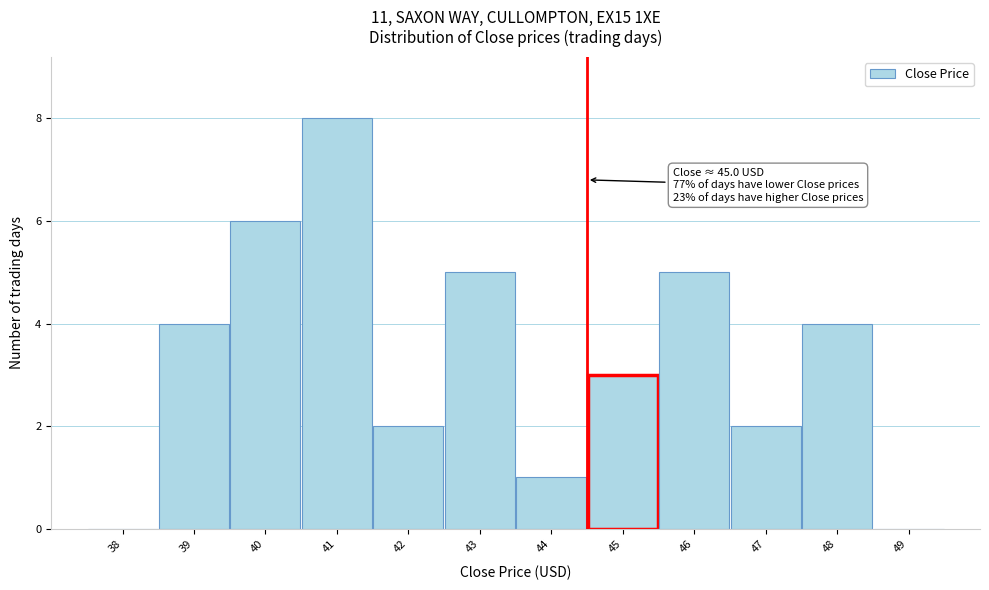

Reading left to right, list all the values displayed in this chart.

38=0	39=4	40=6	41=8	42=2	43=5	44=1	45=3	46=5	47=2	48=4	49=0